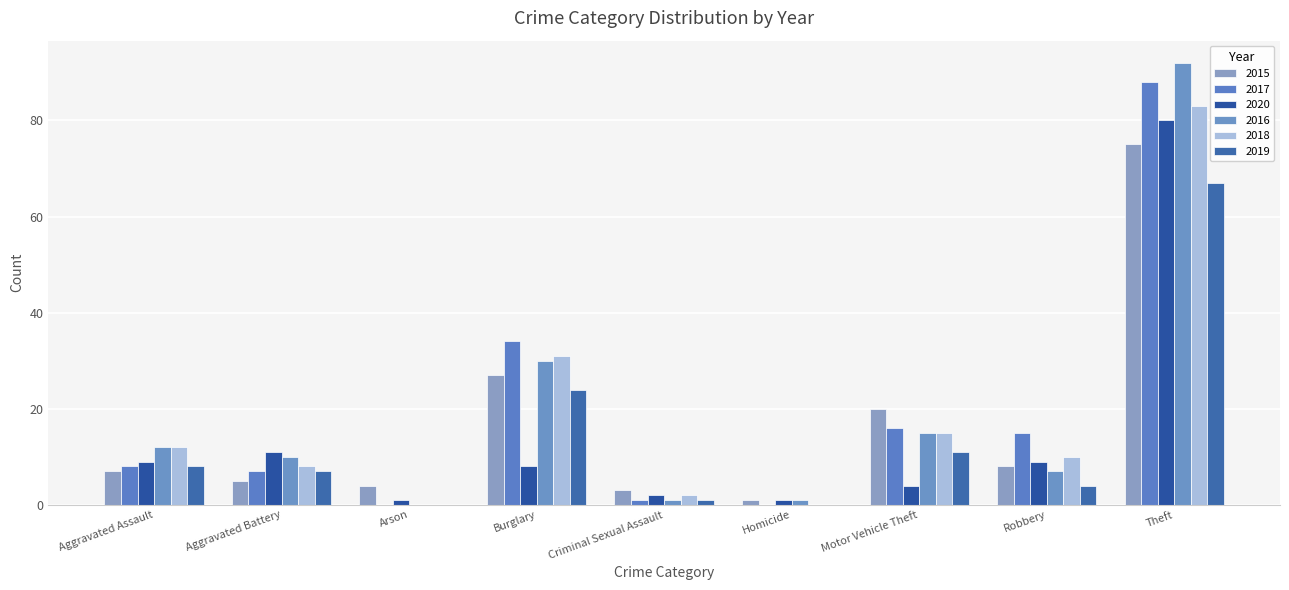

Reading left to right, what are all the values shown in this chart?

2015: Aggravated Assault=7	Aggravated Battery=5	Arson=4	Burglary=27	Criminal Sexual Assault=3	Homicide=1	Motor Vehicle Theft=20	Robbery=8	Theft=75
2017: Aggravated Assault=8	Aggravated Battery=7	Arson=0	Burglary=34	Criminal Sexual Assault=1	Homicide=0	Motor Vehicle Theft=16	Robbery=15	Theft=88
2020: Aggravated Assault=9	Aggravated Battery=11	Arson=1	Burglary=8	Criminal Sexual Assault=2	Homicide=1	Motor Vehicle Theft=4	Robbery=9	Theft=80
2016: Aggravated Assault=12	Aggravated Battery=10	Arson=0	Burglary=30	Criminal Sexual Assault=1	Homicide=1	Motor Vehicle Theft=15	Robbery=7	Theft=92
2018: Aggravated Assault=12	Aggravated Battery=8	Arson=0	Burglary=31	Criminal Sexual Assault=2	Homicide=0	Motor Vehicle Theft=15	Robbery=10	Theft=83
2019: Aggravated Assault=8	Aggravated Battery=7	Arson=0	Burglary=24	Criminal Sexual Assault=1	Homicide=0	Motor Vehicle Theft=11	Robbery=4	Theft=67